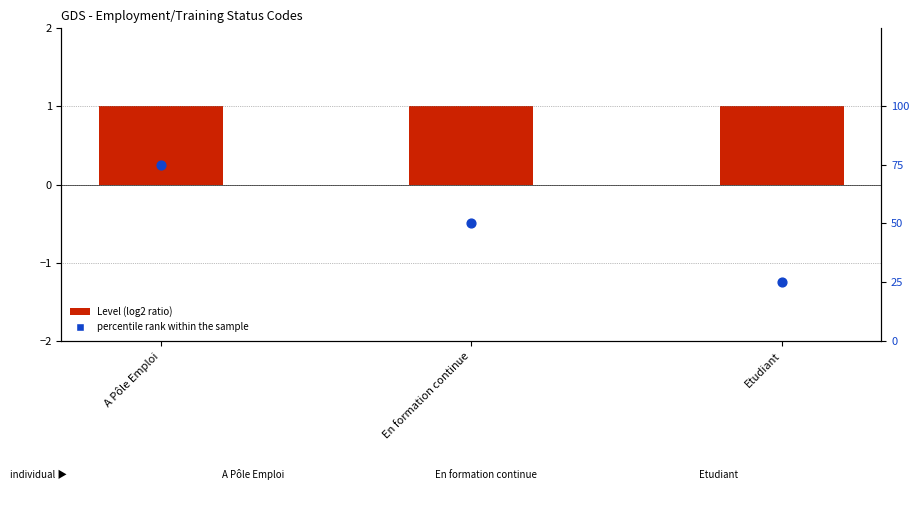

Which series contains the lowest Y value?

Level (log2 ratio)